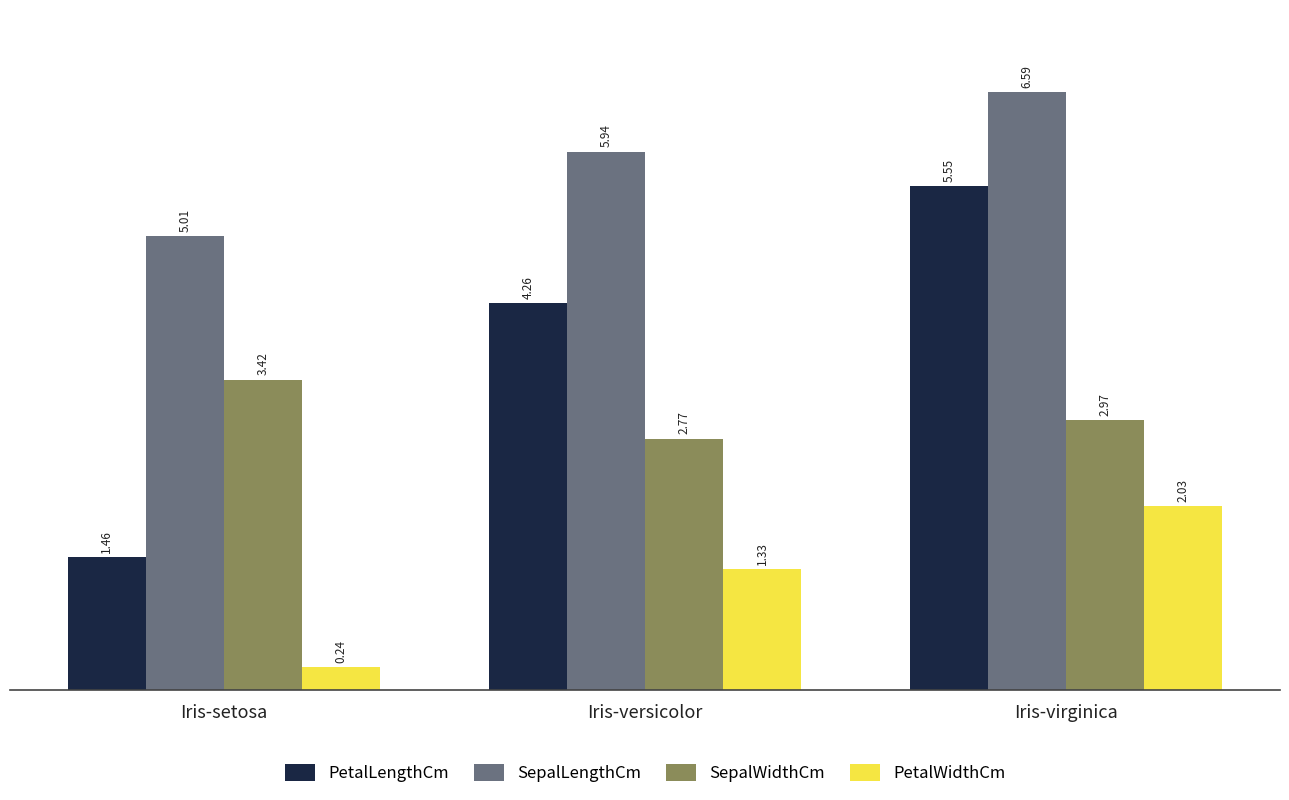

What is the difference between the maximum and minimum values in the PetalLengthCm series?

4.1